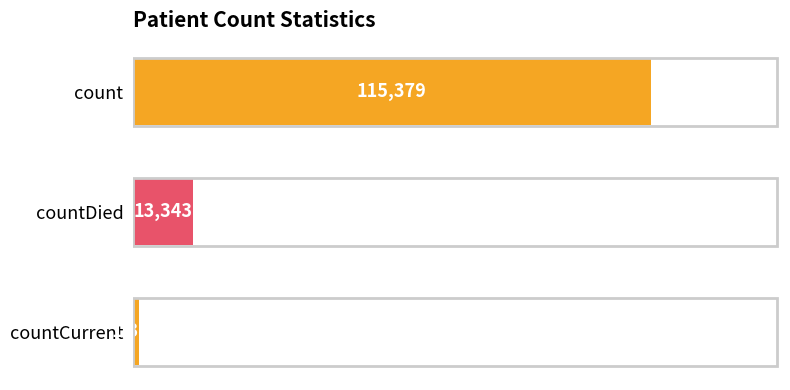

What is the sum of all values?

130105